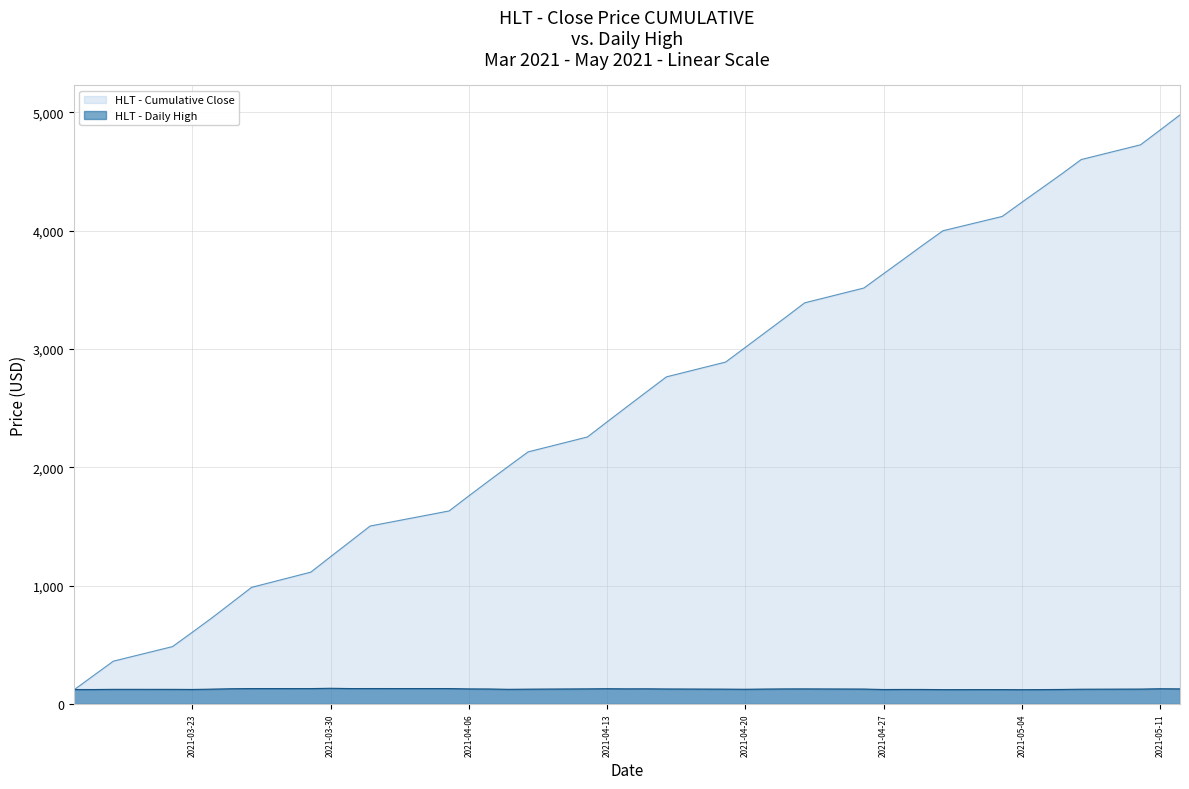

What is the lowest value of the HLT - Cumulative Close series?

118.3